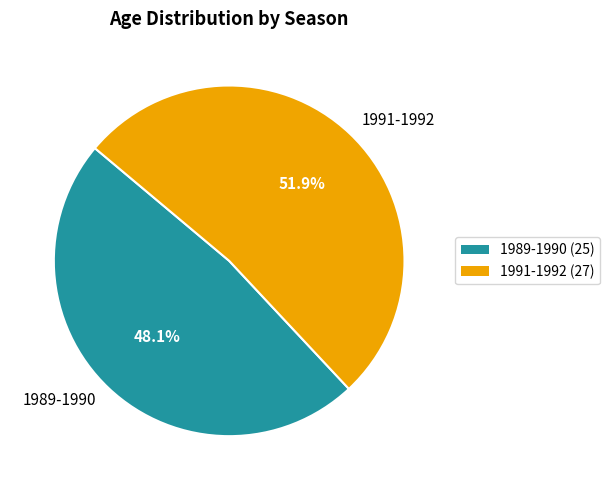

Which category has the smallest portion of the pie?

1989-1990